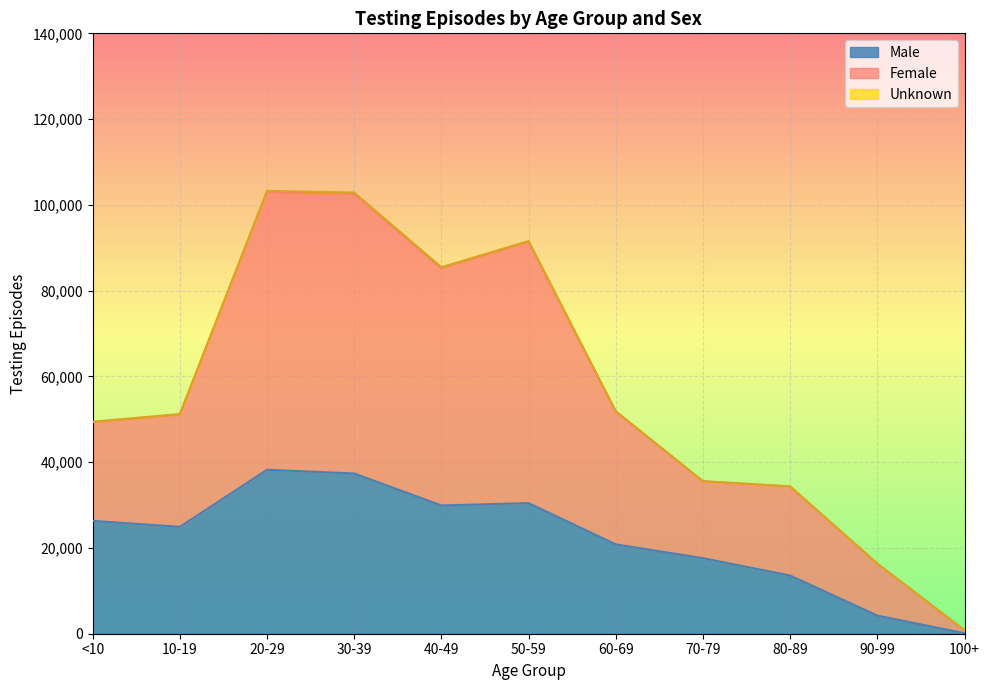

The value of Male at 40-49 is 17435. True or false?

False